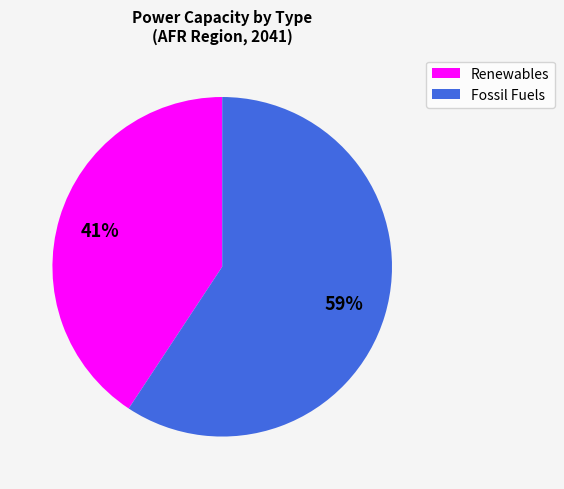

Is there a majority slice in this chart?

Yes